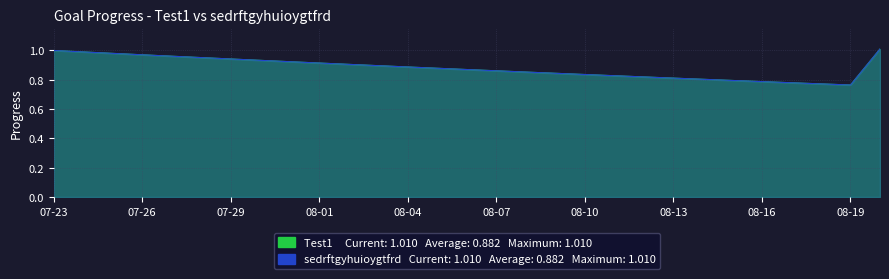

Is it true that Test1 equals 1.0 at 2025-07-27?

True